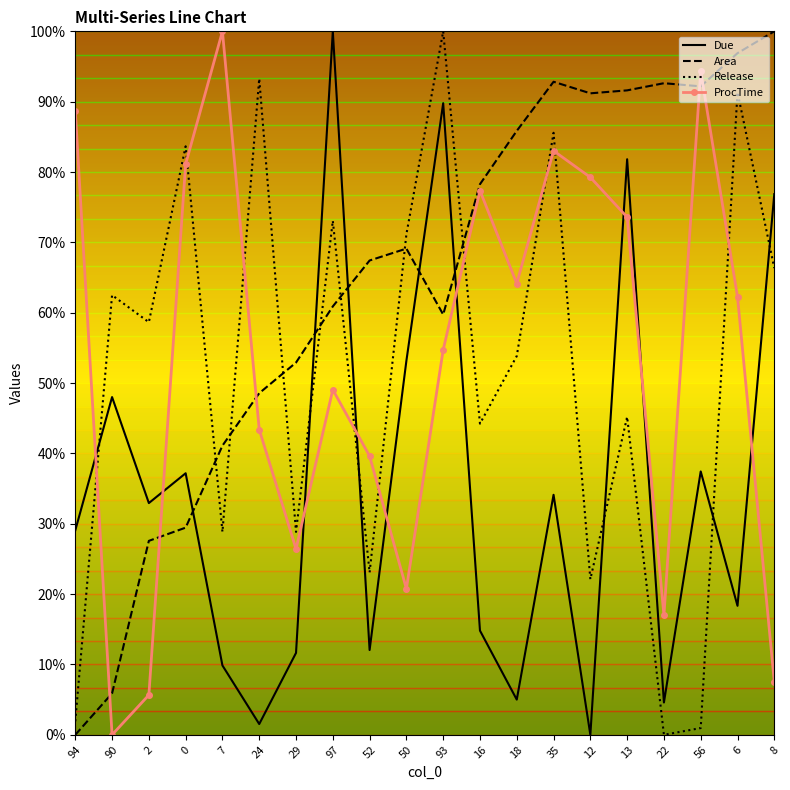

What is the maximum value for Due?

100.0